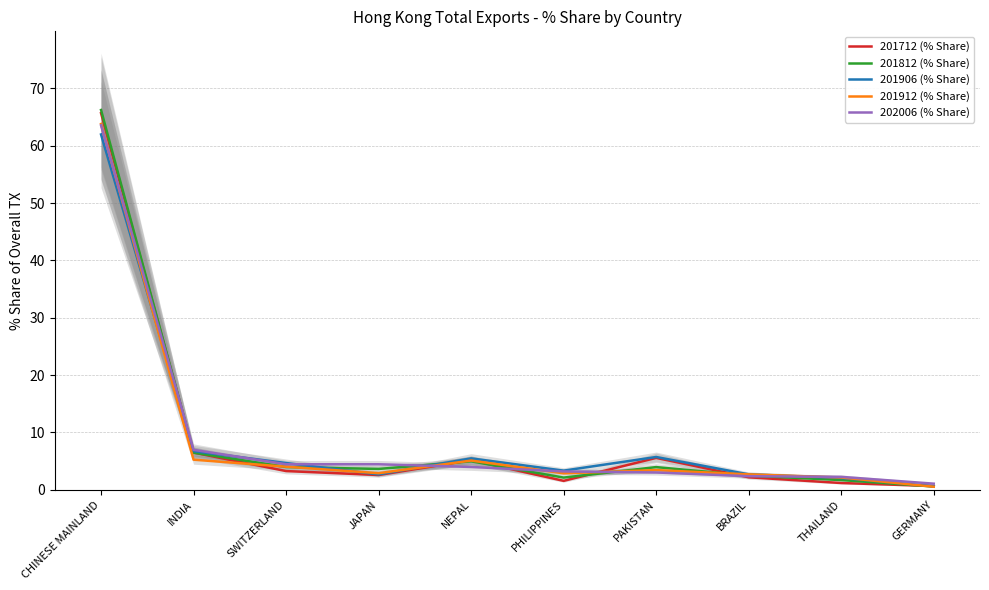

The value of 201812 (% Share) at GERMANY is 0.8. True or false?

False